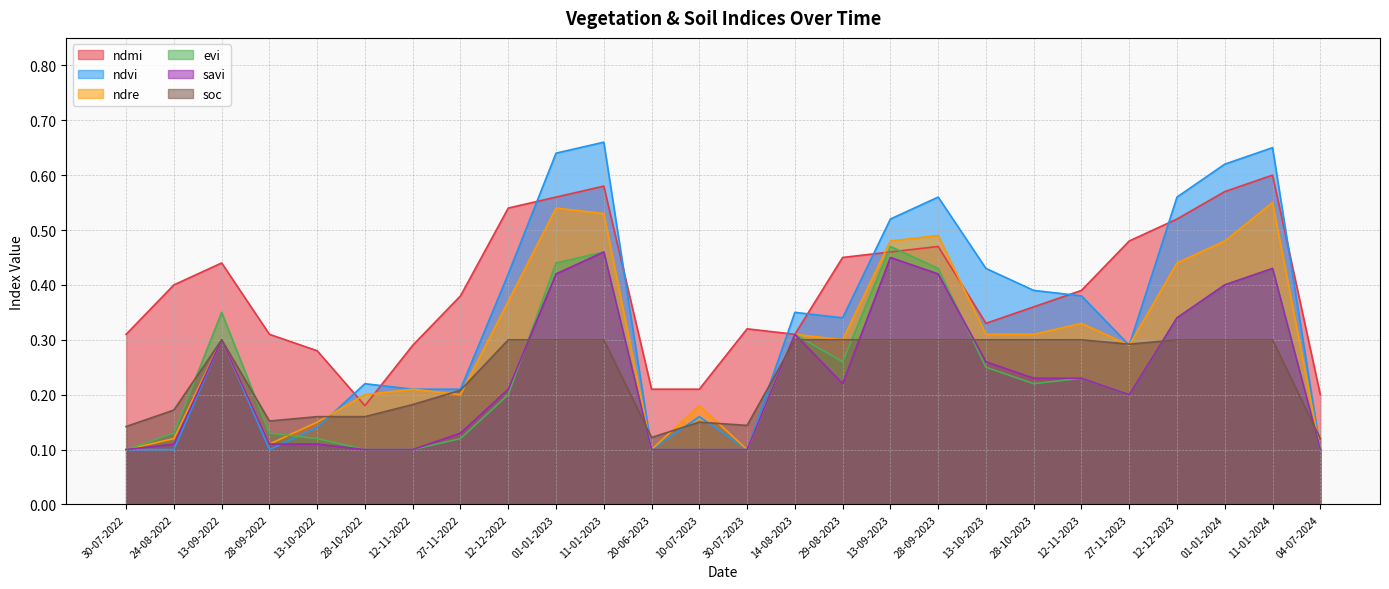

What is the smallest value displayed?

0.1